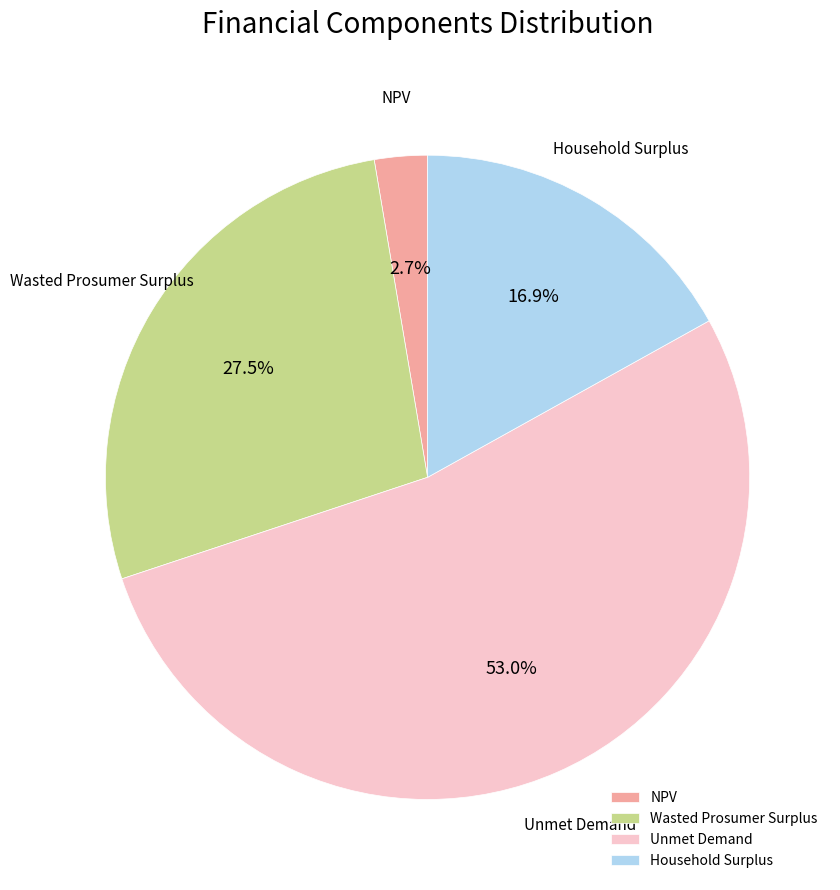

To the nearest percent, what is the difference between the largest and smallest slice percentages?

50%